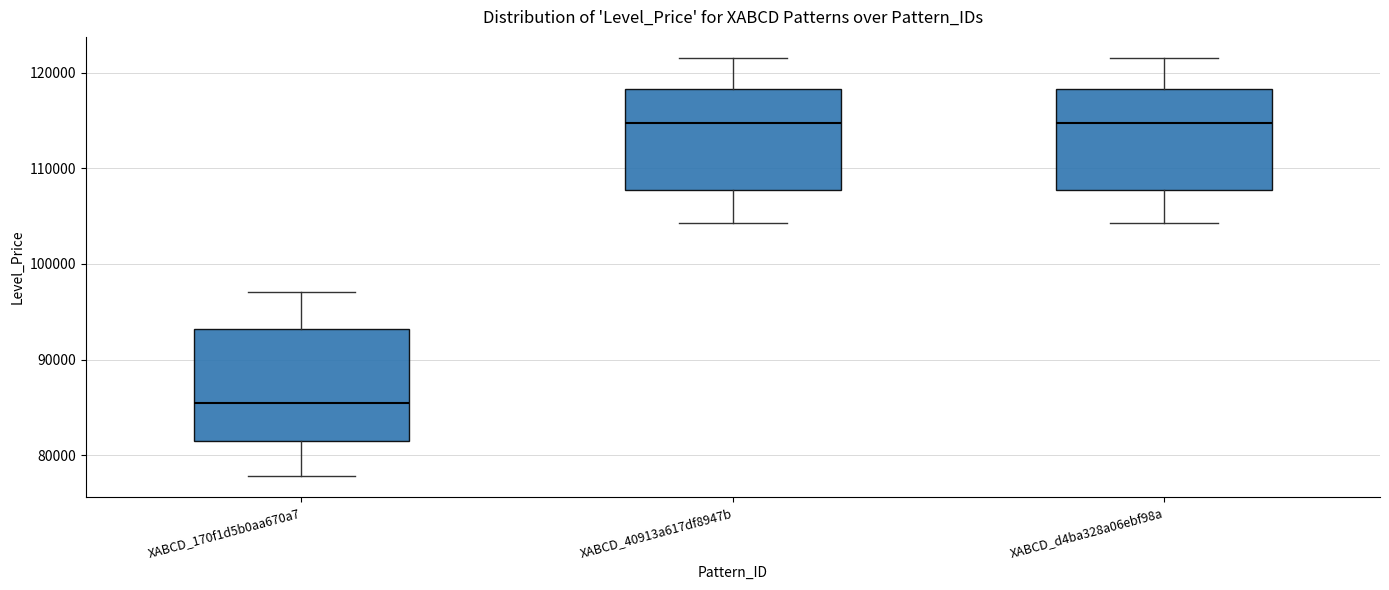

Reading left to right, transcribe this box plot: for each box, give where its median line is, the range the box spans, and where its two whiskers end, as read against the y-axis. The values are not printed on the chart, so give them approximately, as read against the axis.

XABCD_170f1d5b0aa670a7: median 85000, box 81000 to 93000, whiskers 78000 to 97000
XABCD_40913a617df8947b: median 115000, box 108000 to 118000, whiskers 104000 to 122000
XABCD_d4ba328a06ebf98a: median 115000, box 108000 to 118000, whiskers 104000 to 122000